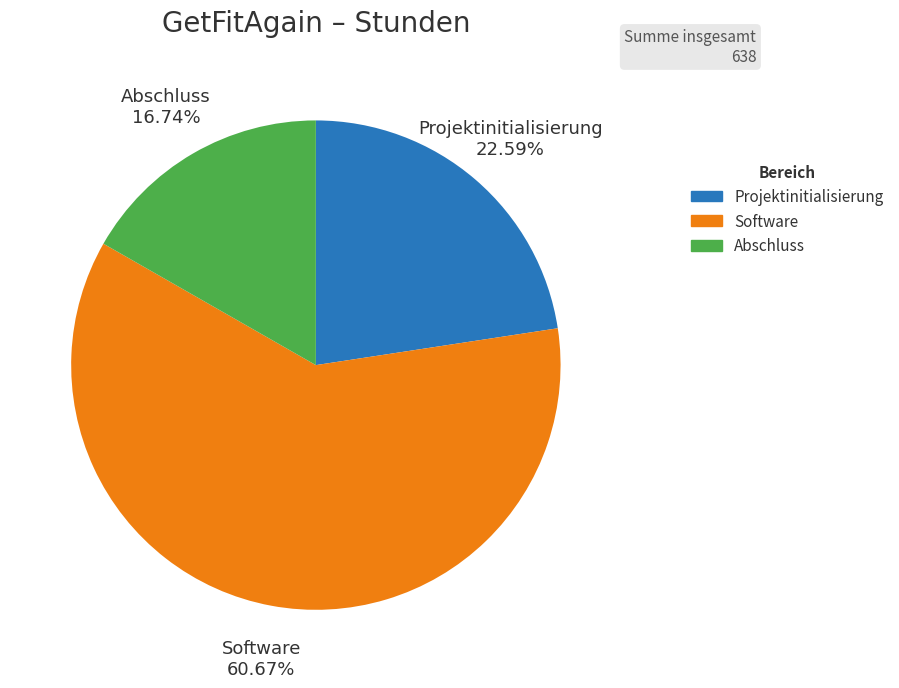

Which category has the smallest portion of the pie?

Abschluss